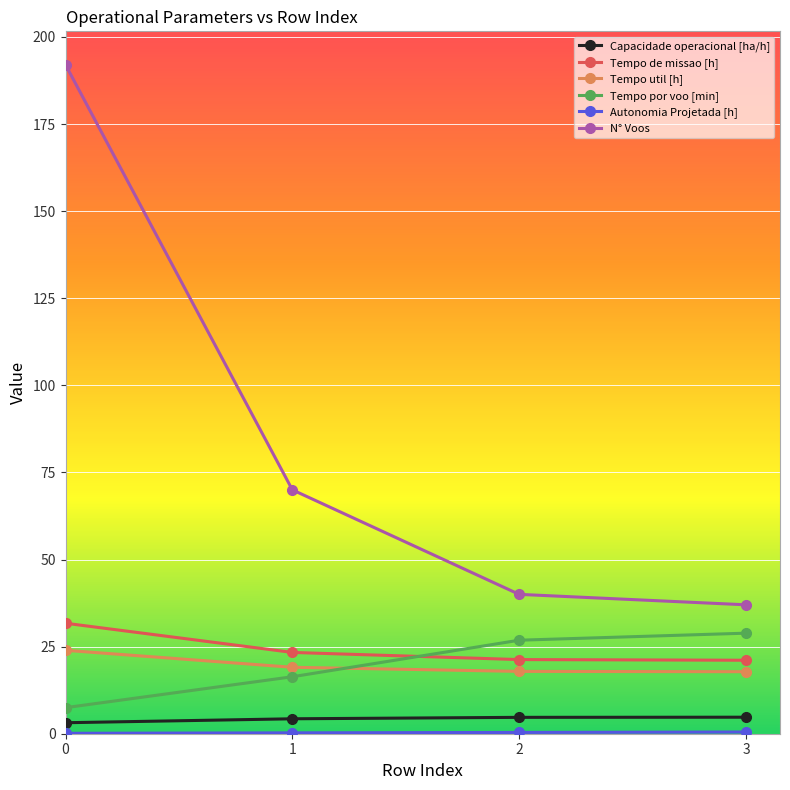

What is the sum of the Tempo de missao [h] values at 0 and 1?

55.0